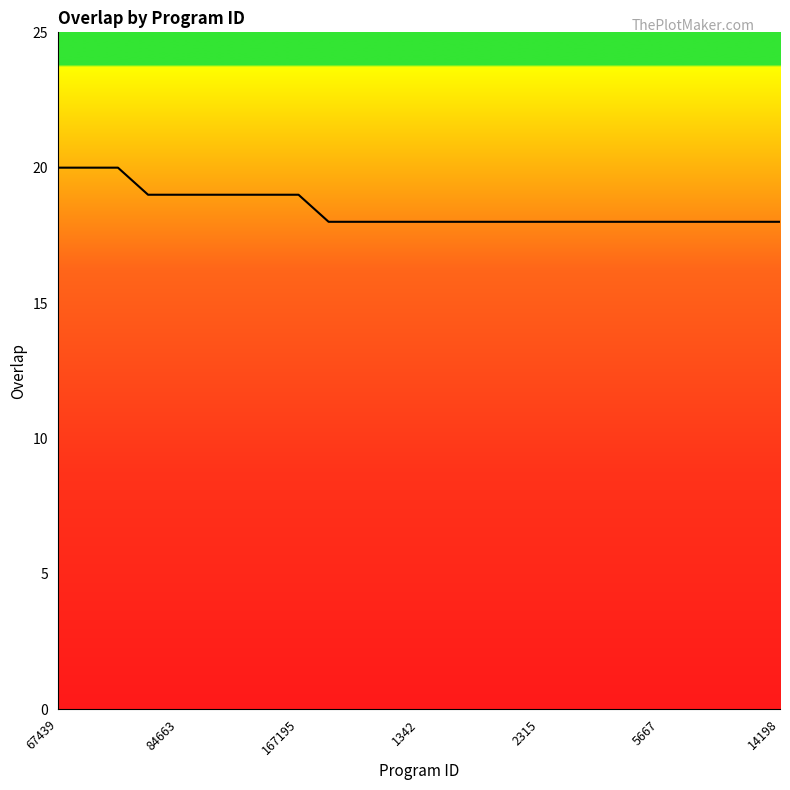

What is the minimum value shown in the chart?

18